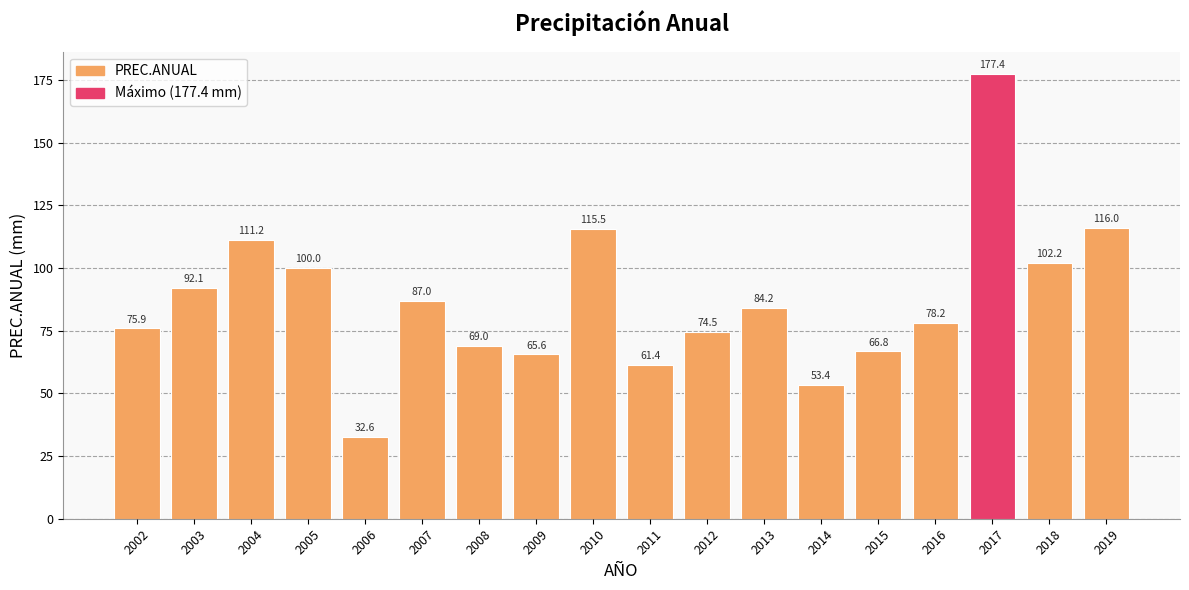

Reading right to left, extract all data points from this chart.

116.0	102.2	177.4	78.2	66.8	53.4	84.2	74.5	61.4	115.5	65.6	69.0	87.0	32.6	100.0	111.2	92.1	75.9